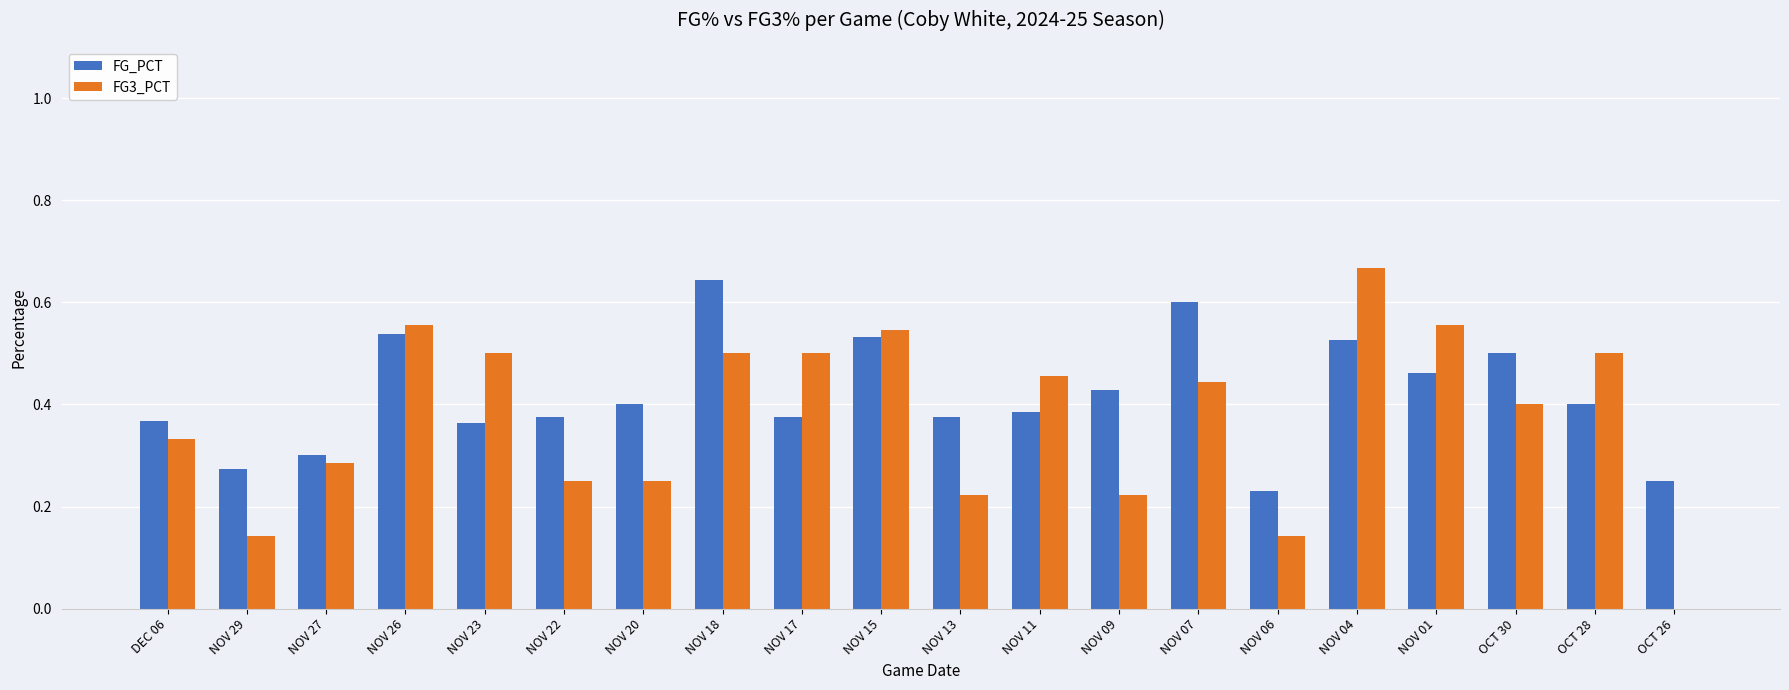

What is the sum of all FG_PCT values?

8.3